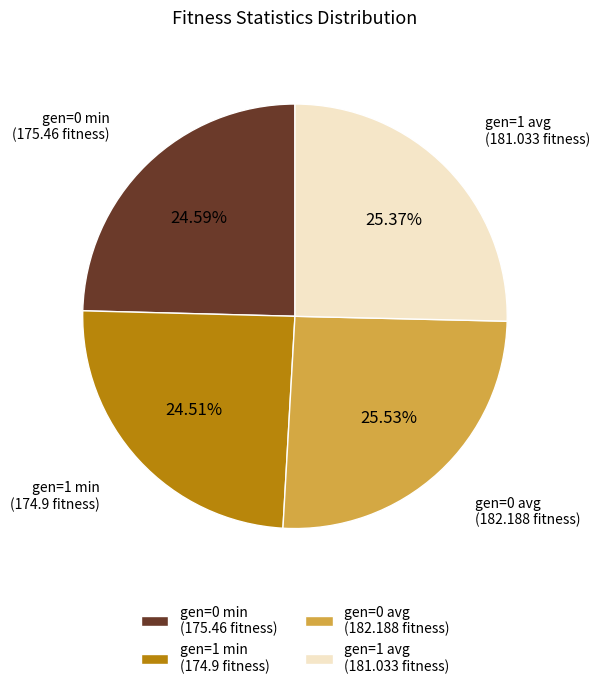

Do gen=0 avg (182.188 fitness) and gen=1 avg (181.033 fitness) together represent more than half of the pie?

Yes